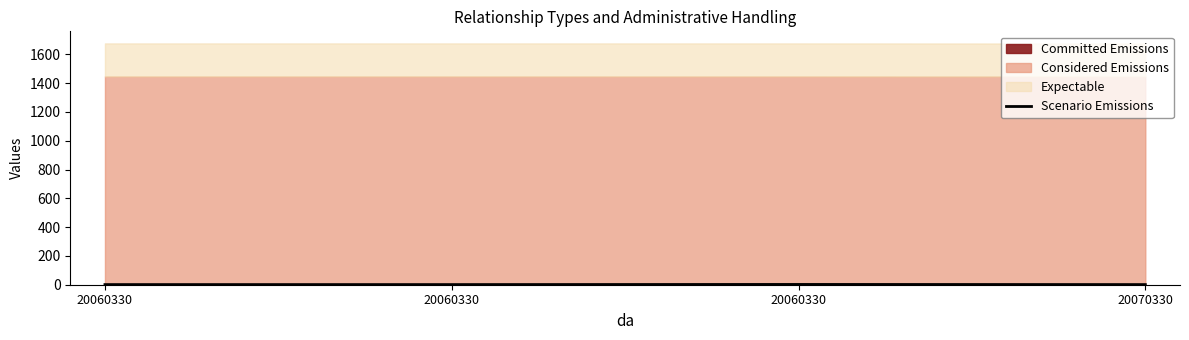

True or false: the data shows 2 at 20070330.

False